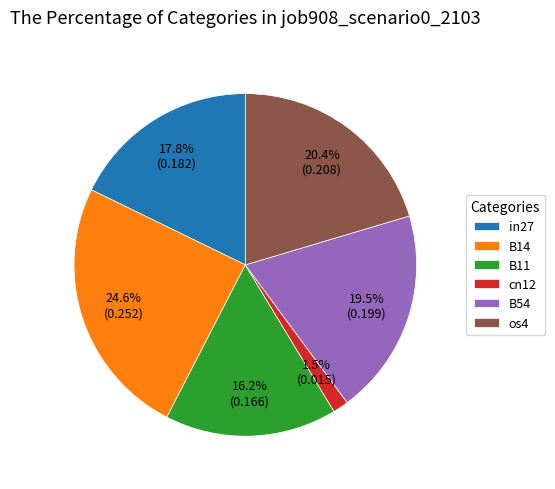

To the nearest percent, what portion does B11 represent?

16%